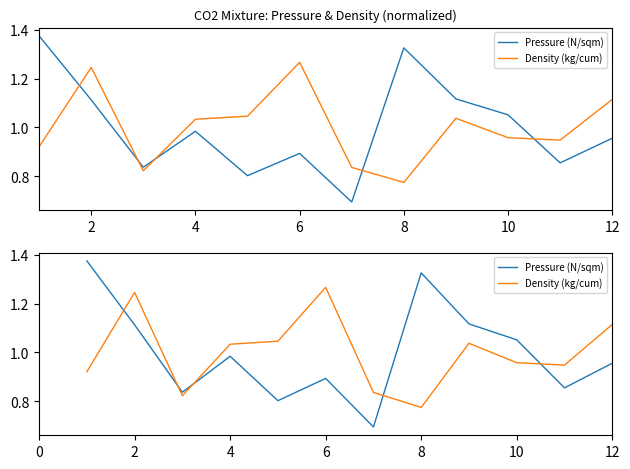

Reading right to left, what are all the values shown in this chart?

Pressure (N/sqm): 1.0	0.9	1.1	1.1	1.3	0.7	0.9	0.8	1.0	0.8	1.1	1.4
Density (kg/cum): 1.1	0.9	1.0	1.0	0.8	0.8	1.3	1.0	1.0	0.8	1.2	0.9